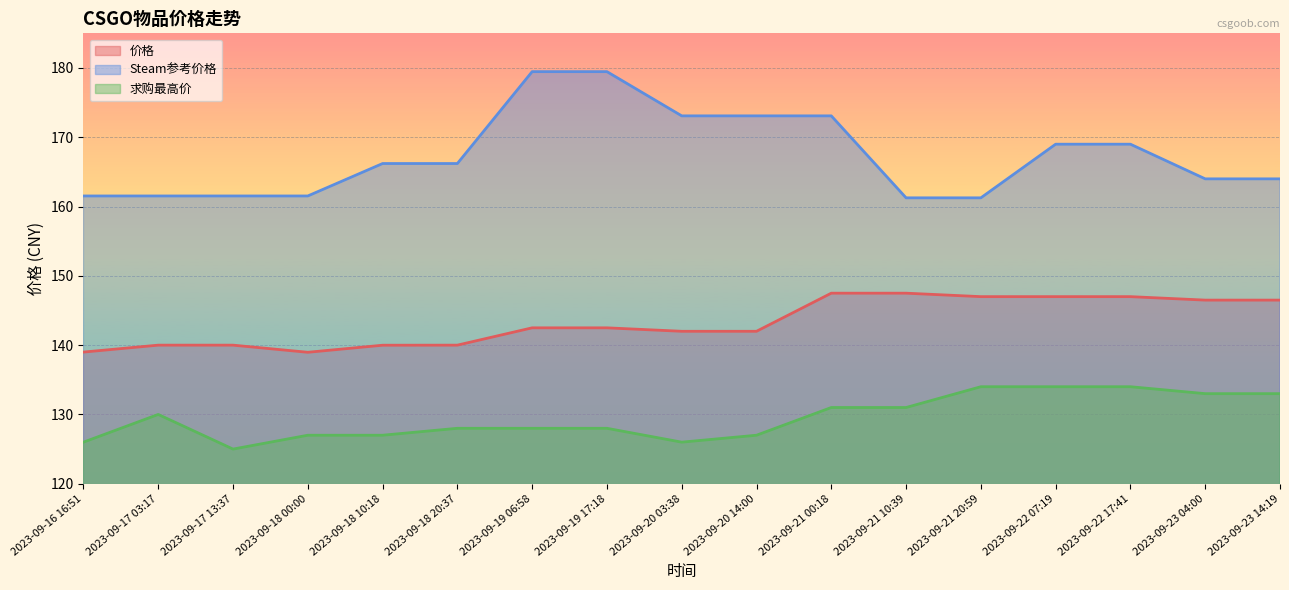

True or false: 求购最高价 and Steam参考价格 cross at least once.

False